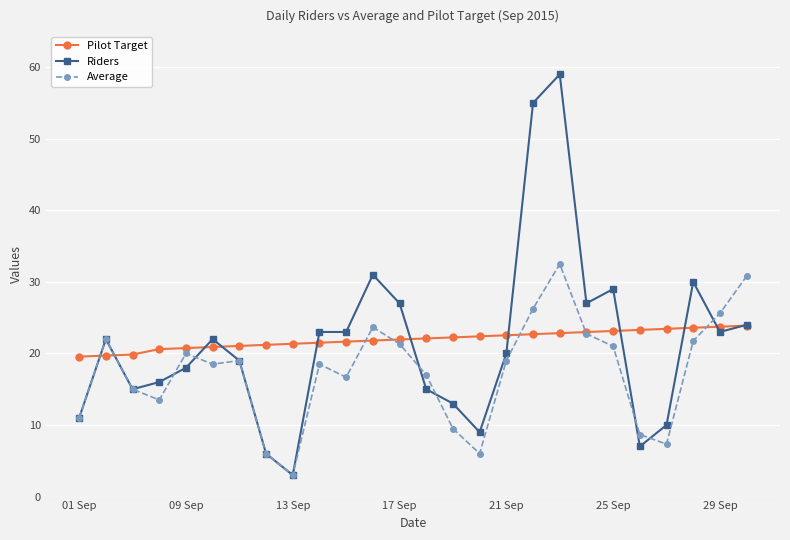

What is the value of the Average point at the 15th from the left?

9.5